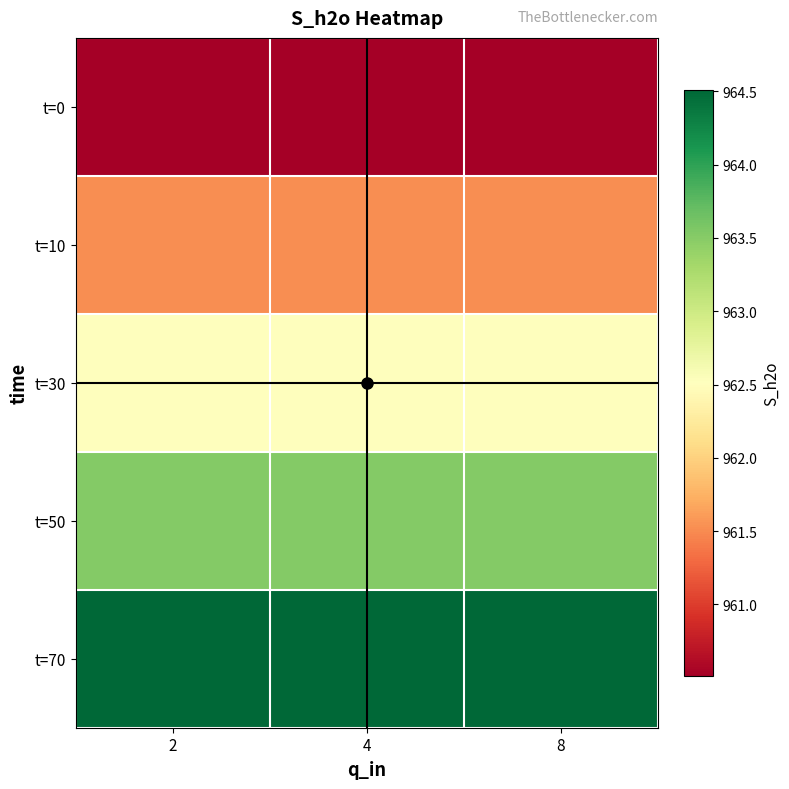

Which label corresponds to the largest value in the chart?

2